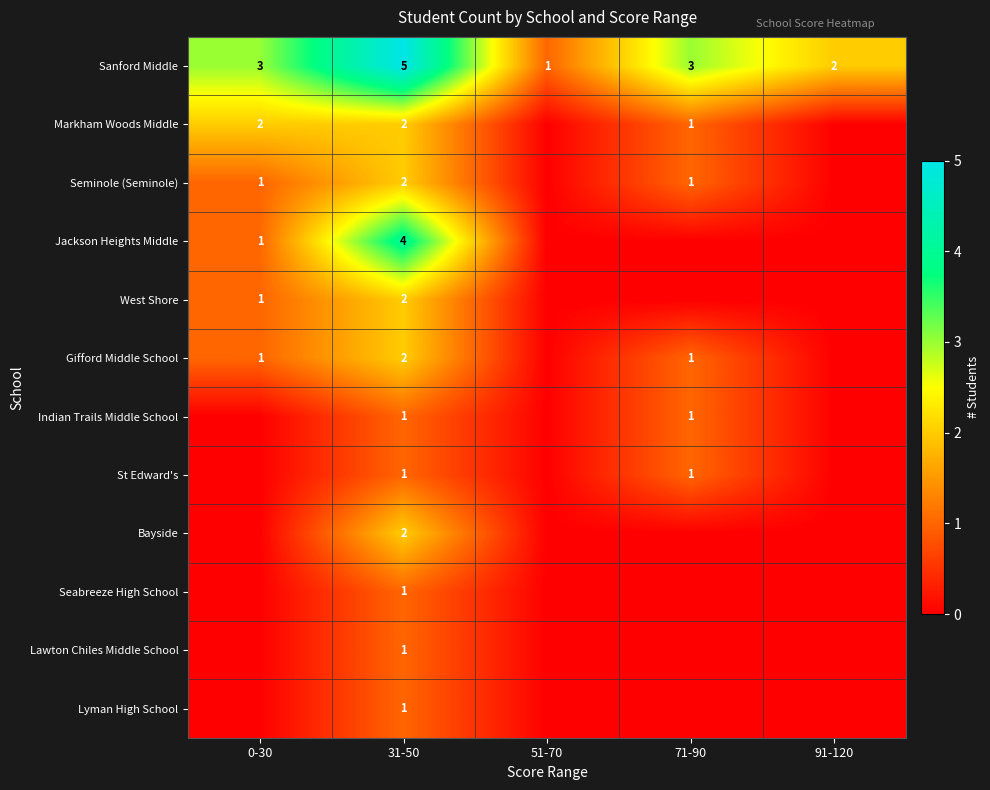

At how many categories does at least one series exceed 0?

5